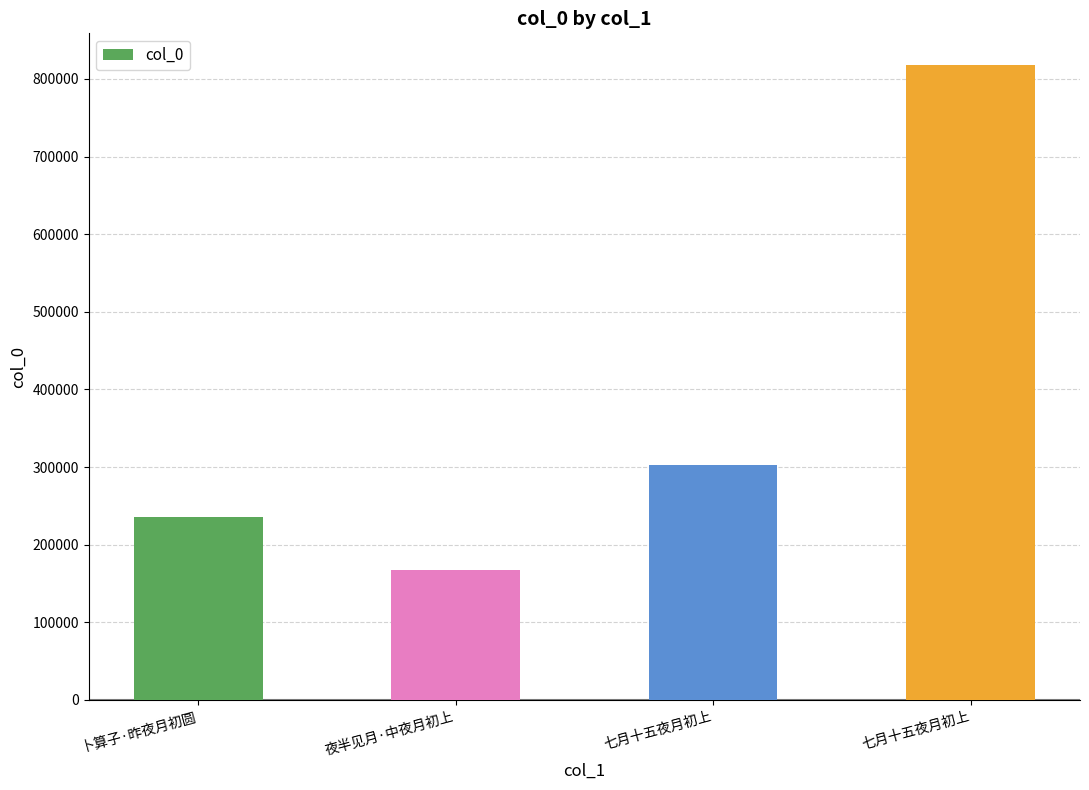

How many categories are shown in the chart?

4